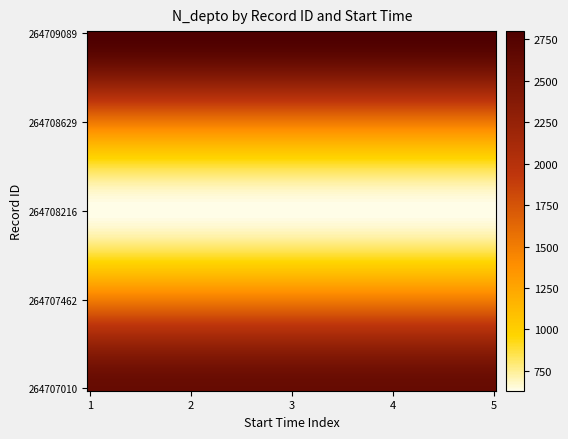

What is the smallest value displayed?

630